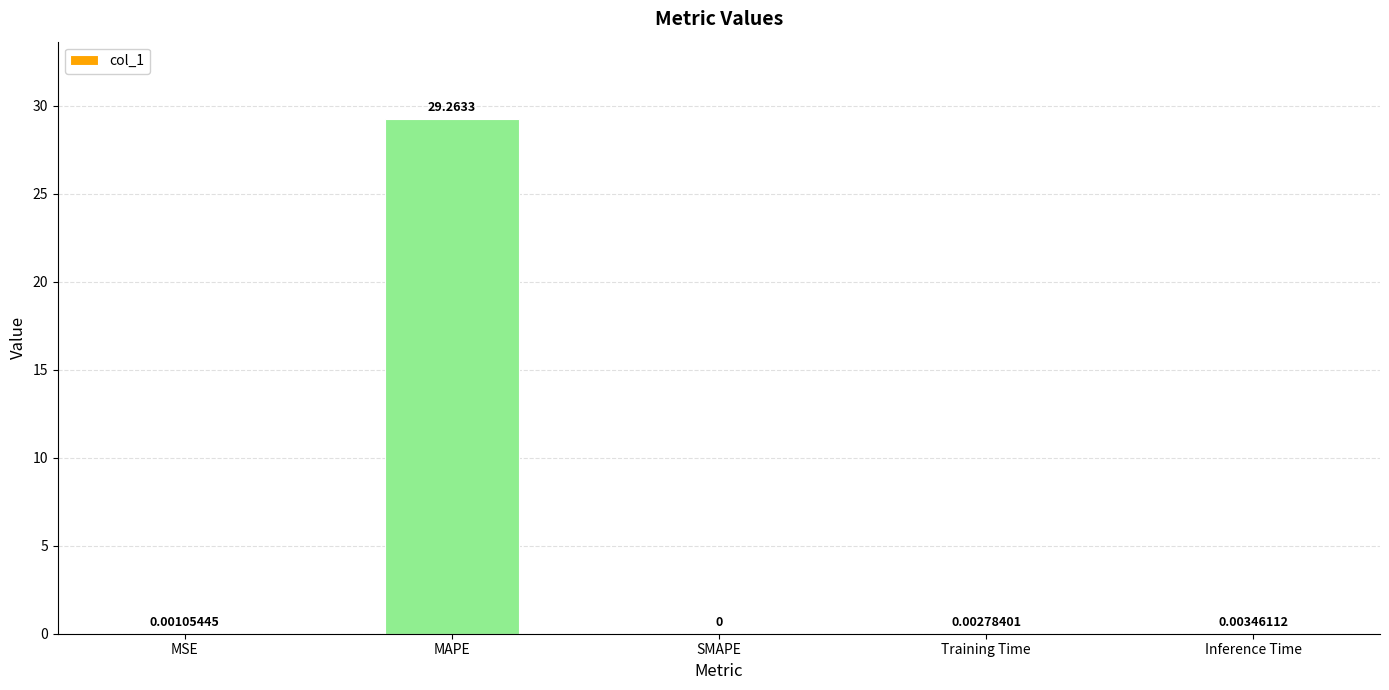

What is the sum of all values?

29.3